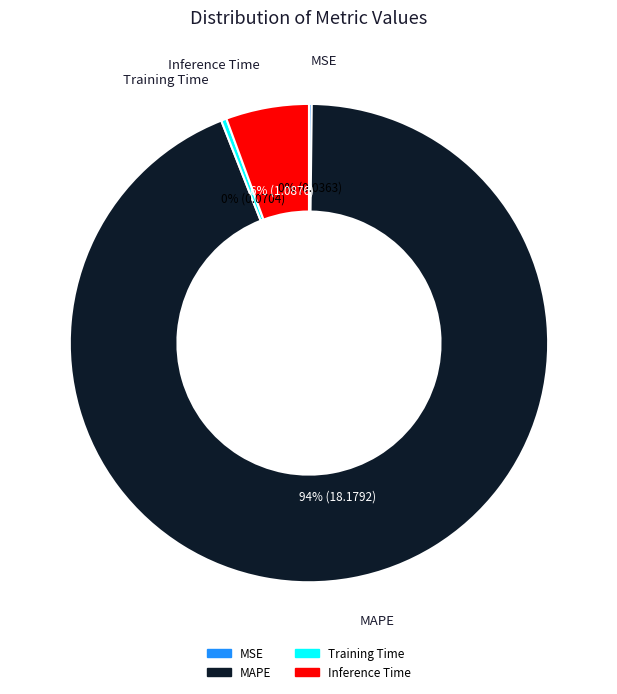

To the nearest percent, what is the difference between the largest and smallest slice percentages?

94%